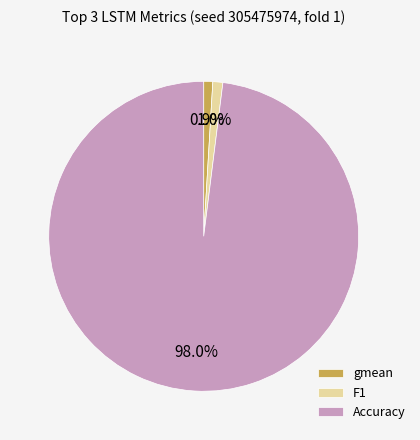

Between gmean and Accuracy, which is larger?

Accuracy